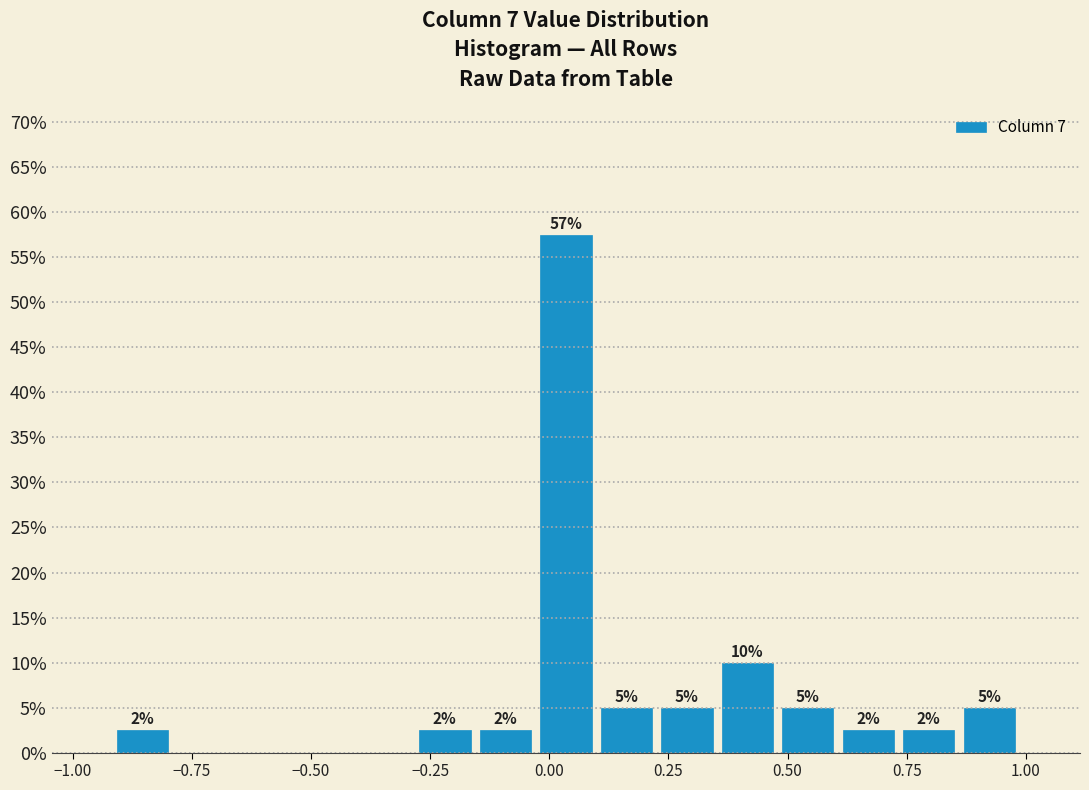

Around what value on the x-axis is the tallest bar? Give the approximate position of its centre, as read against the axis.

0.05